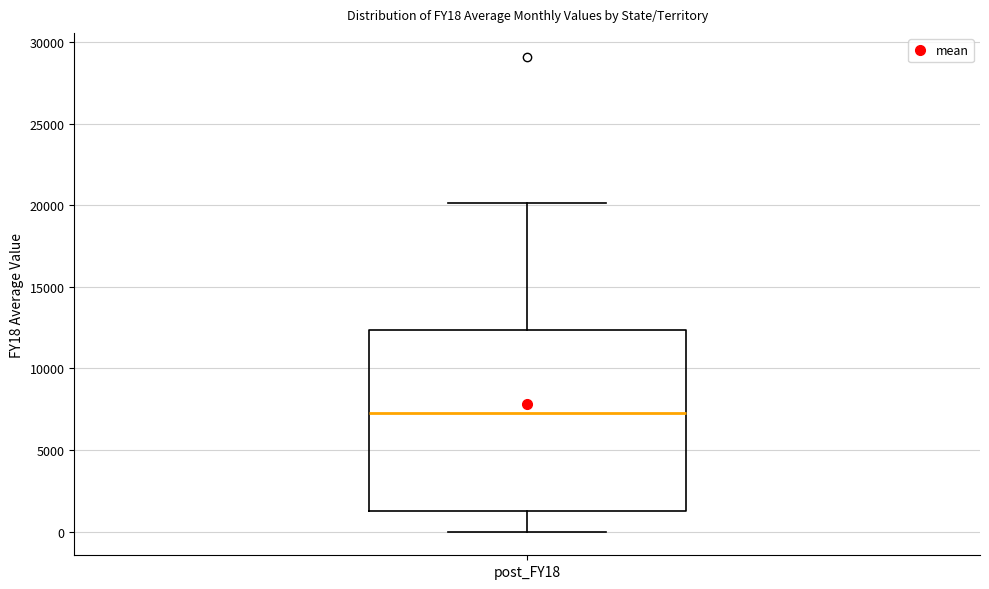

Read this box plot against the y-axis: the position of the median line, the range covered by the box, and the ends of both whiskers. The values are not printed on the chart, so give them approximately, as read against the axis.

median 7500, box 1000 to 12500, whiskers 0 to 20000